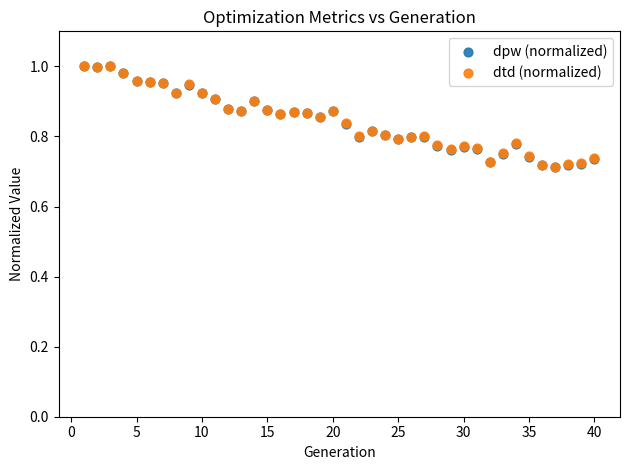

Which series has the widest spread of Y values?

dpw (normalized)